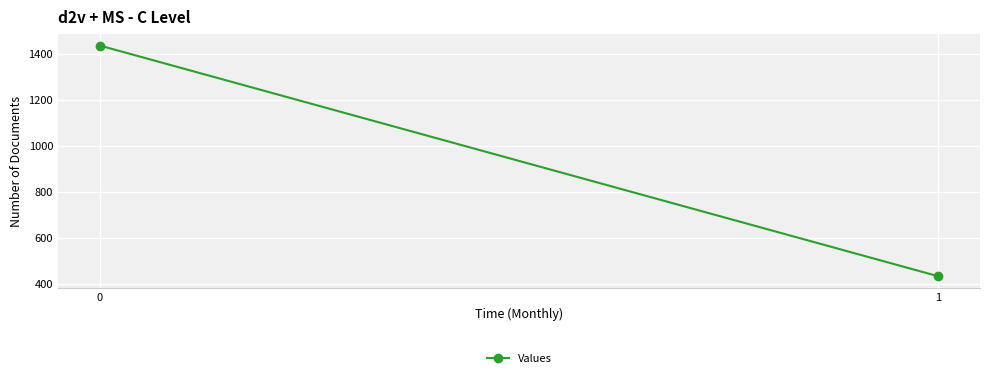

What is the difference between the values at 1 and 0?

1000.4